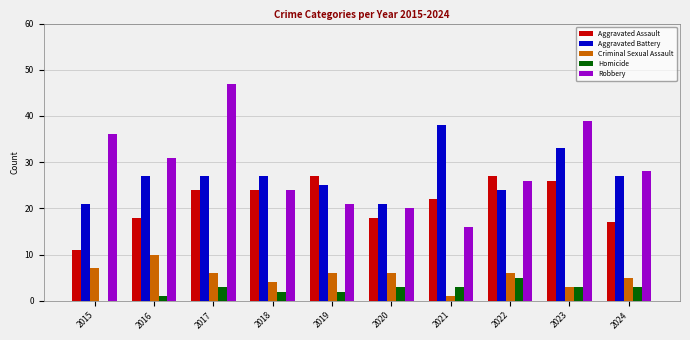

The value of Criminal Sexual Assault at 2019 is 6. True or false?

True